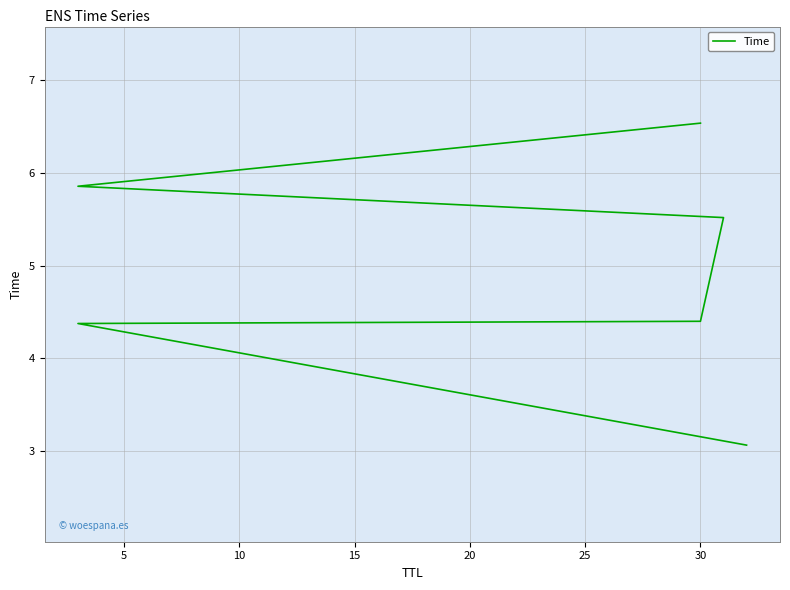

What is the difference between the maximum and second lowest values?

2.2